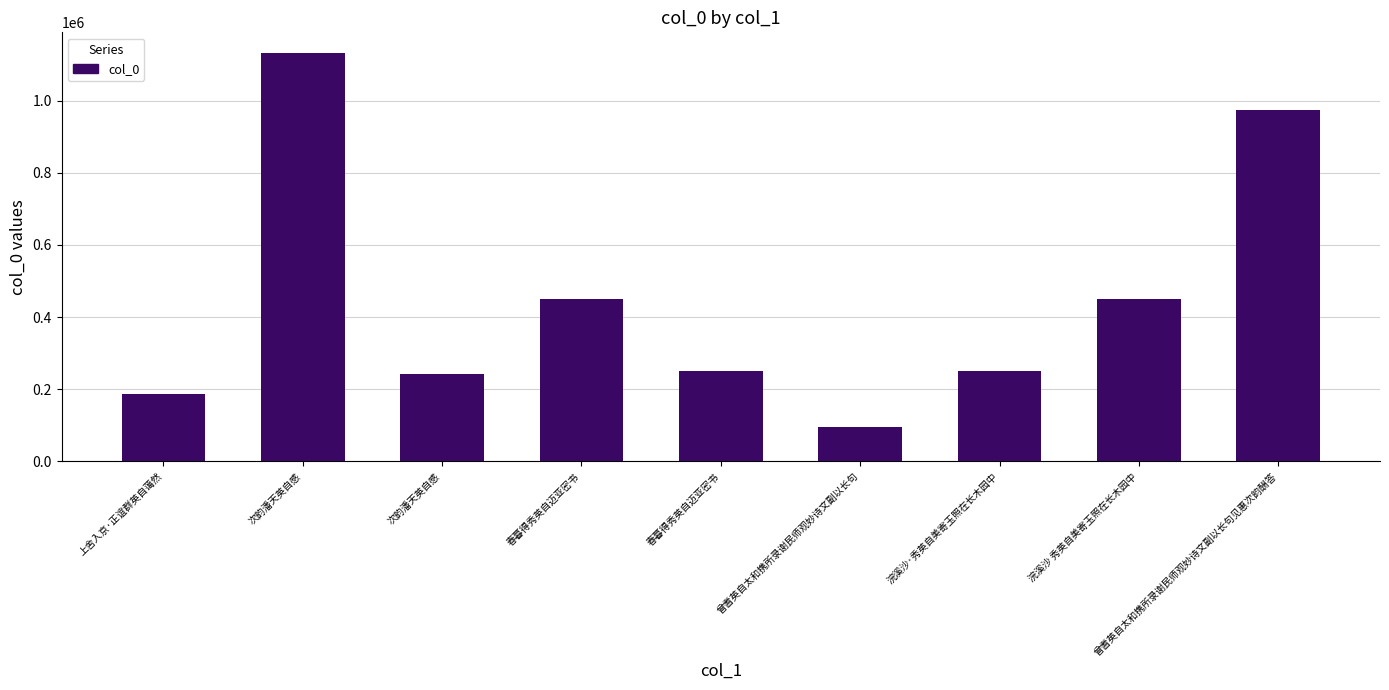

What is the value of the 8th bar from the left?

449023